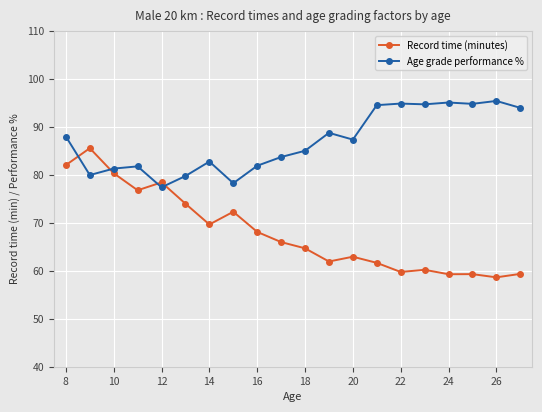

At how many categories does at least one series exceed 73?

20